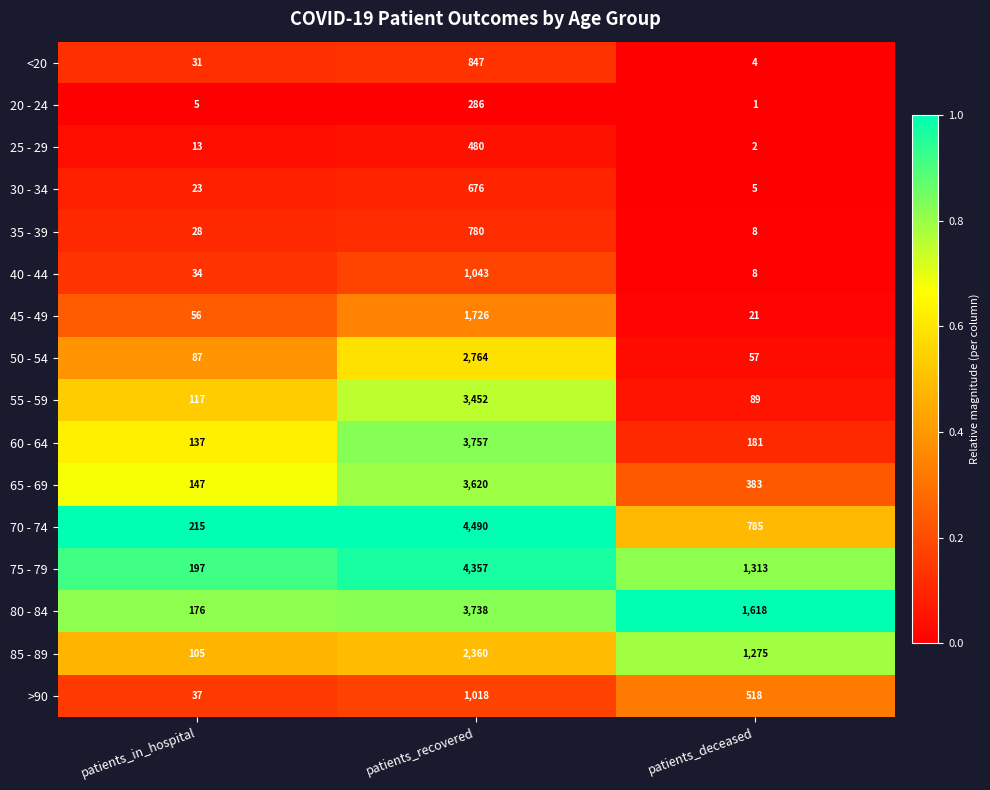

What is the total value across all series at patients_recovered?

35394